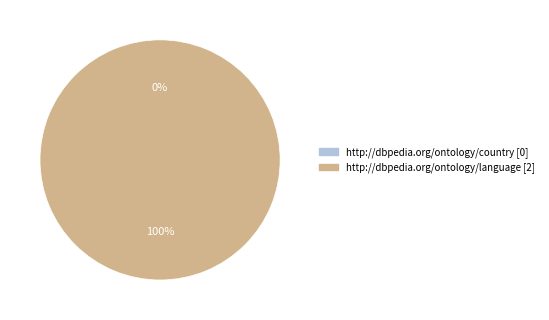

To the nearest percent, what percentage of the pie is http://dbpedia.org/ontology/language?

100%